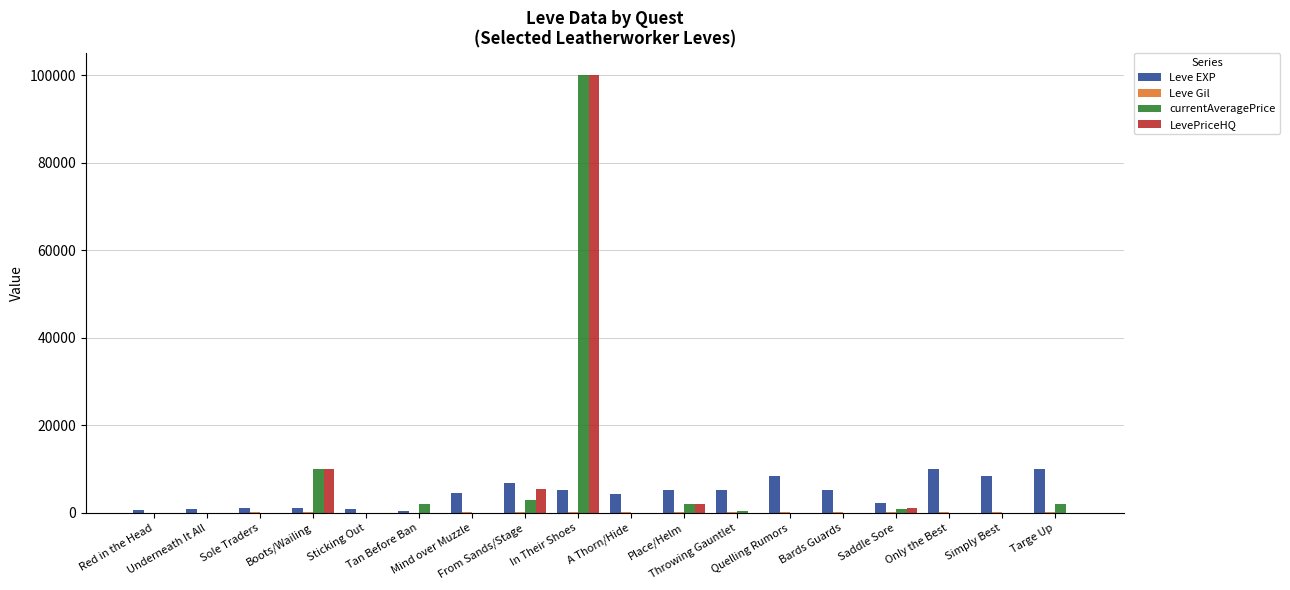

What is the average value of the currentAveragePrice series?

6701